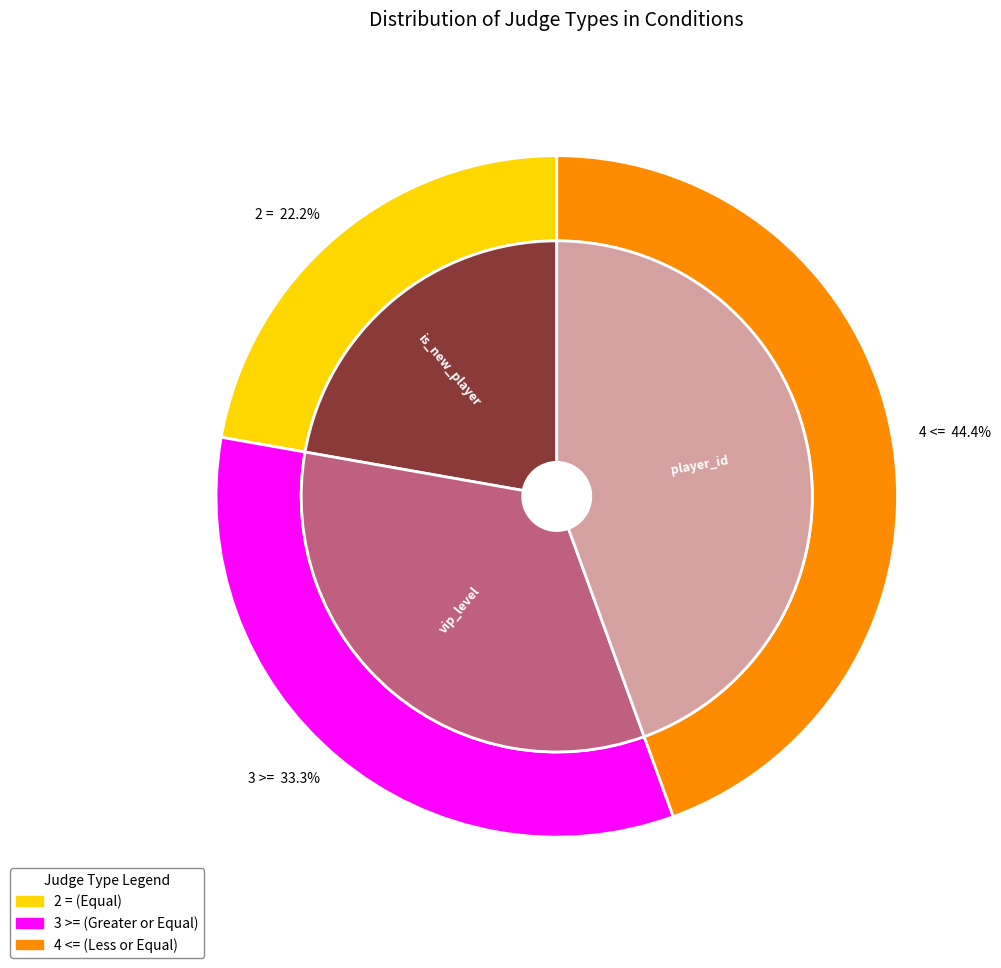

What percentage is the vip_level (row 2) slice, to the nearest percent?

33%